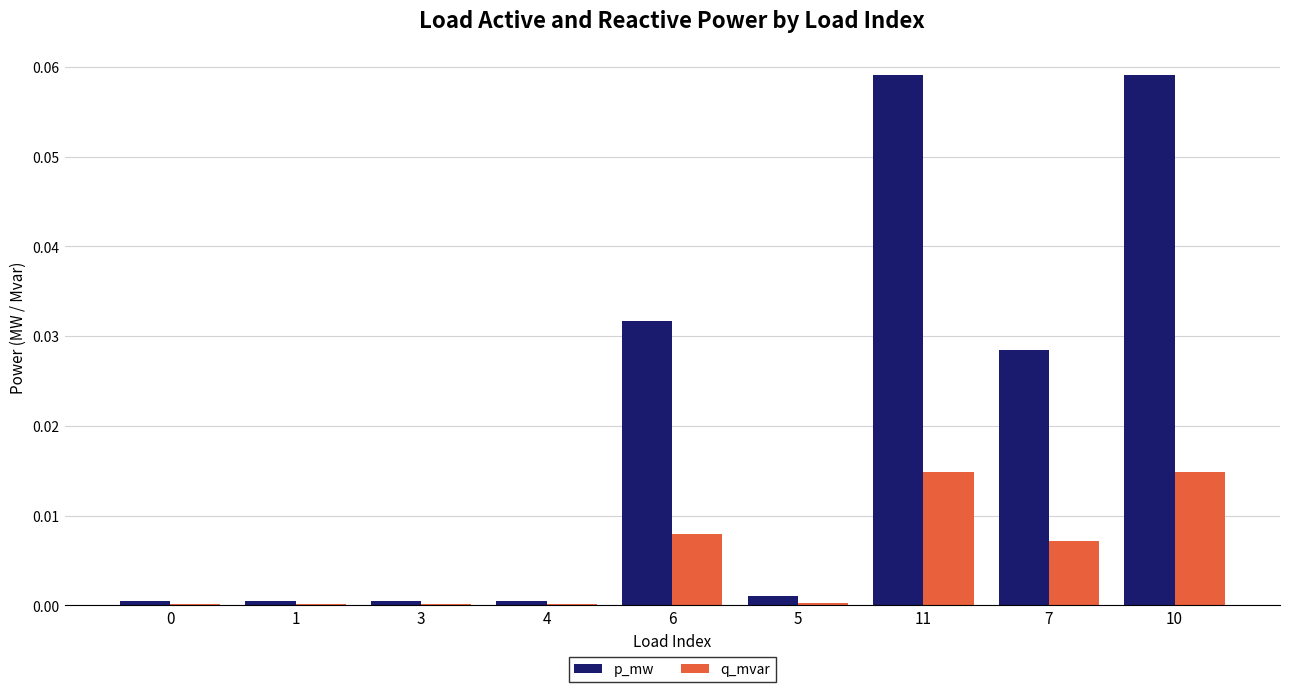

Which series has the widest spread of values?

p_mw